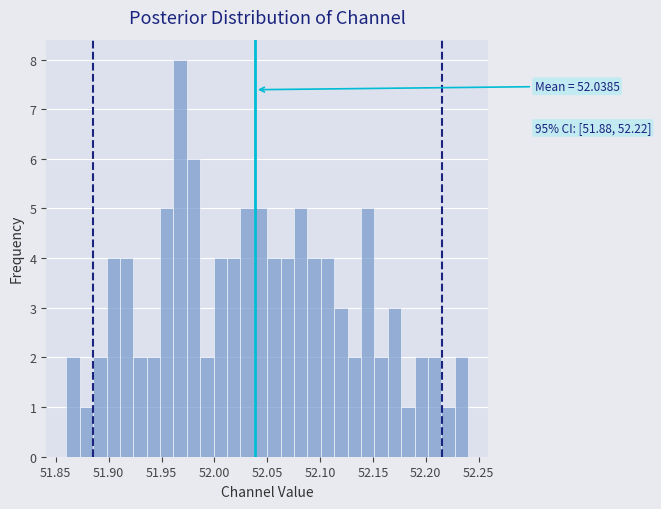

Around what value on the x-axis is the tallest bar? Give the approximate position of its centre, as read against the axis.

51.970